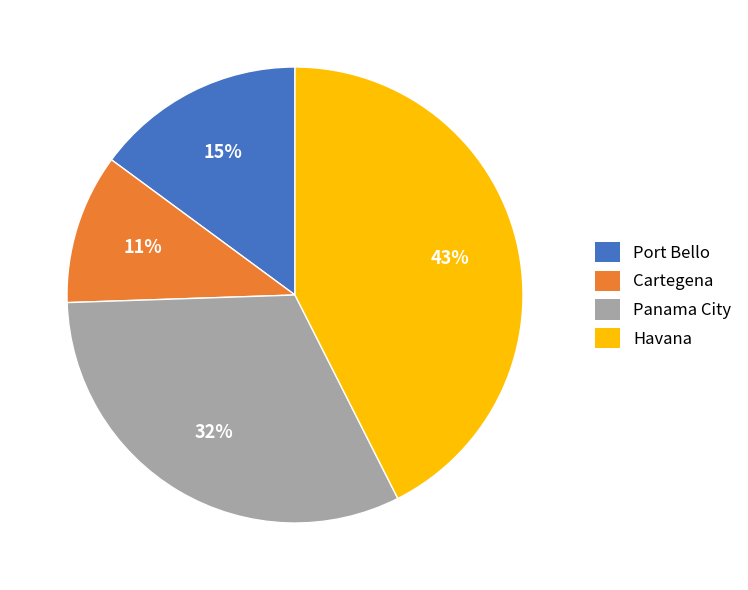

Does Havana account for over 50% of the chart?

No